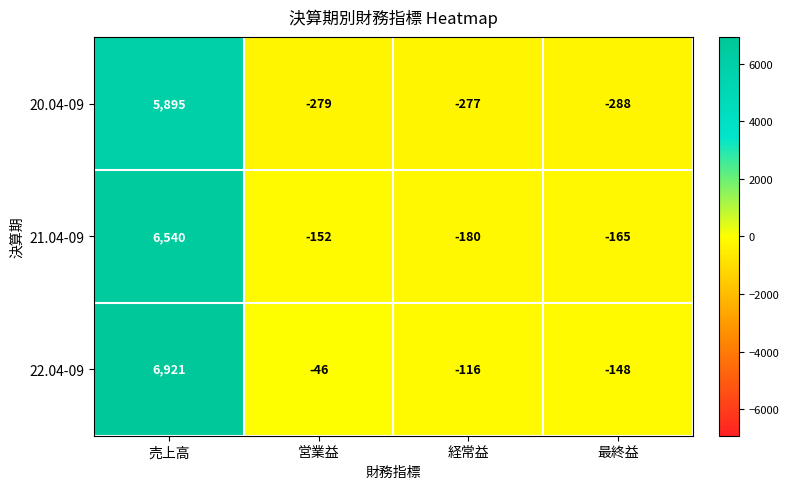

The value of 21.04-09 at 営業益 is -152. True or false?

True